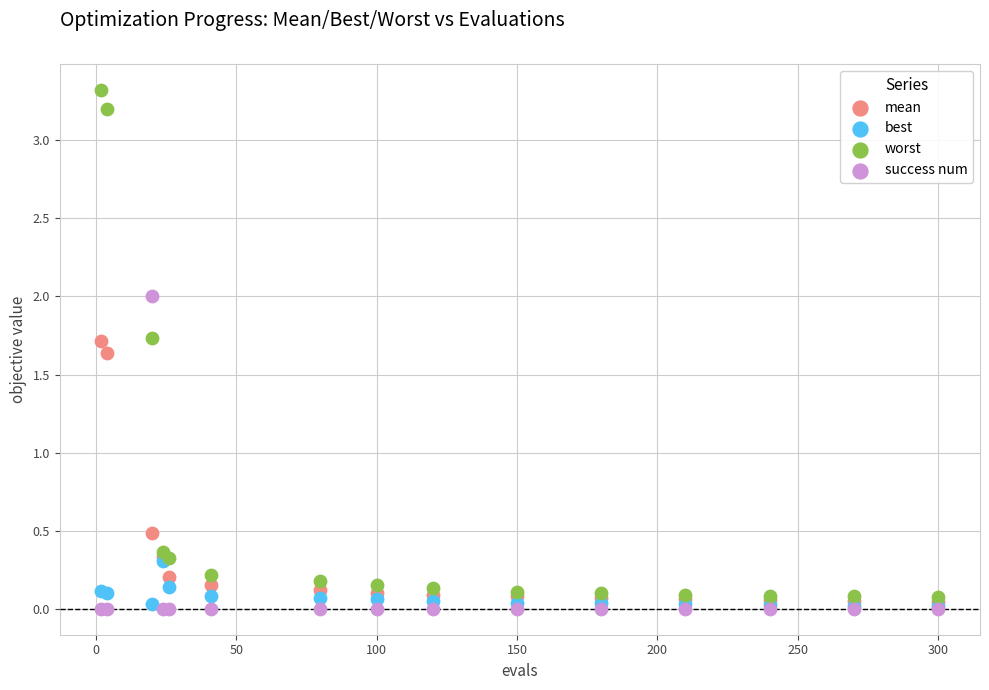

Across all series, what Y value is closest to 1?

0.5